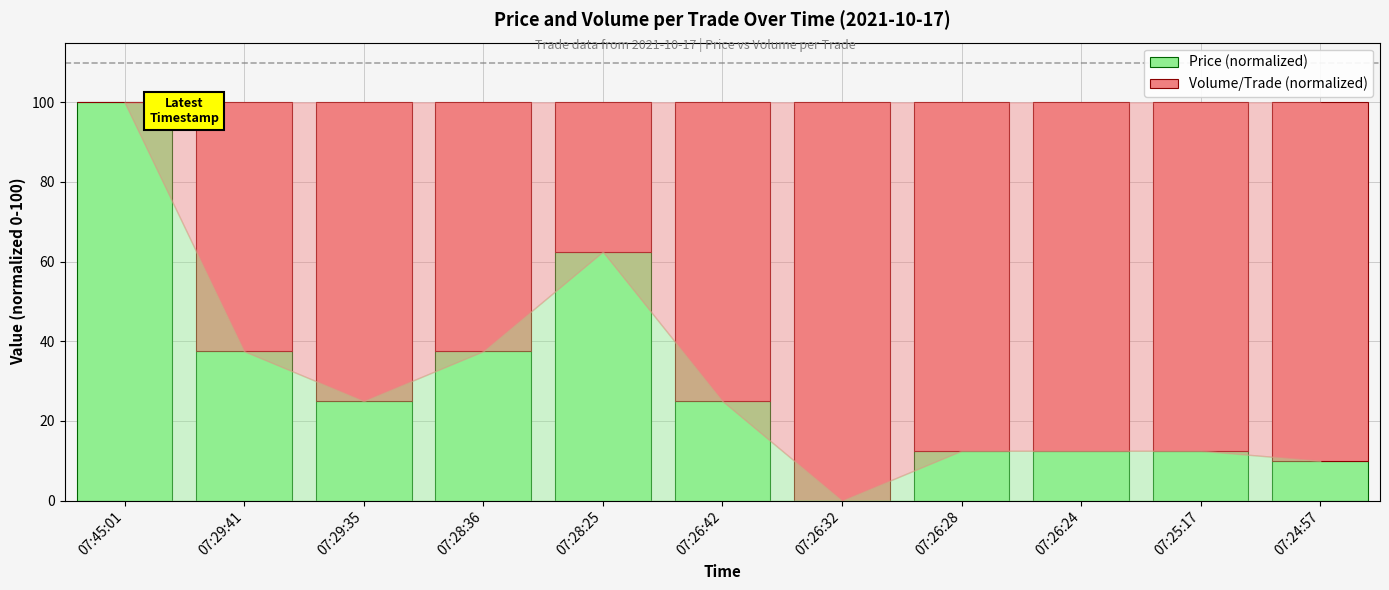

Does the chart contain stacked bars?

Yes